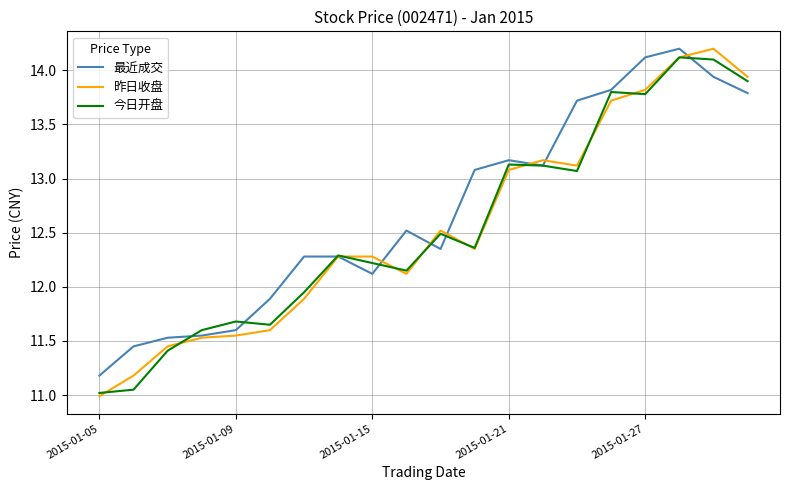

Which series has the largest range (max minus min)?

昨日收盘